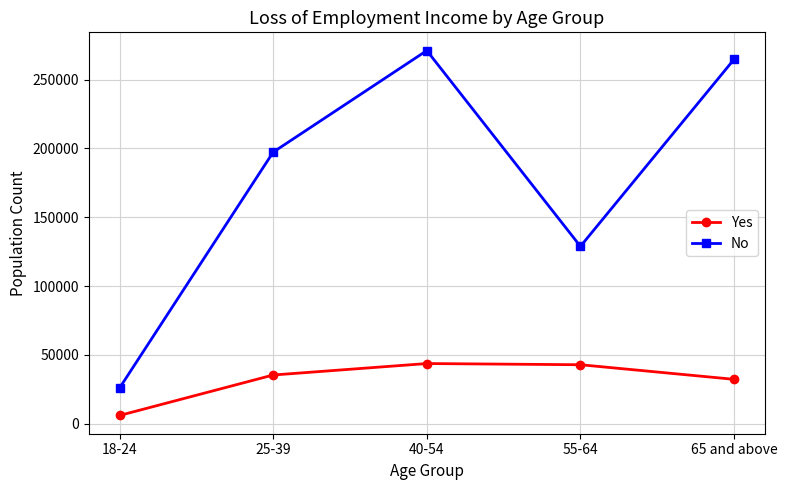

What is the highest value of the Yes series?

43785